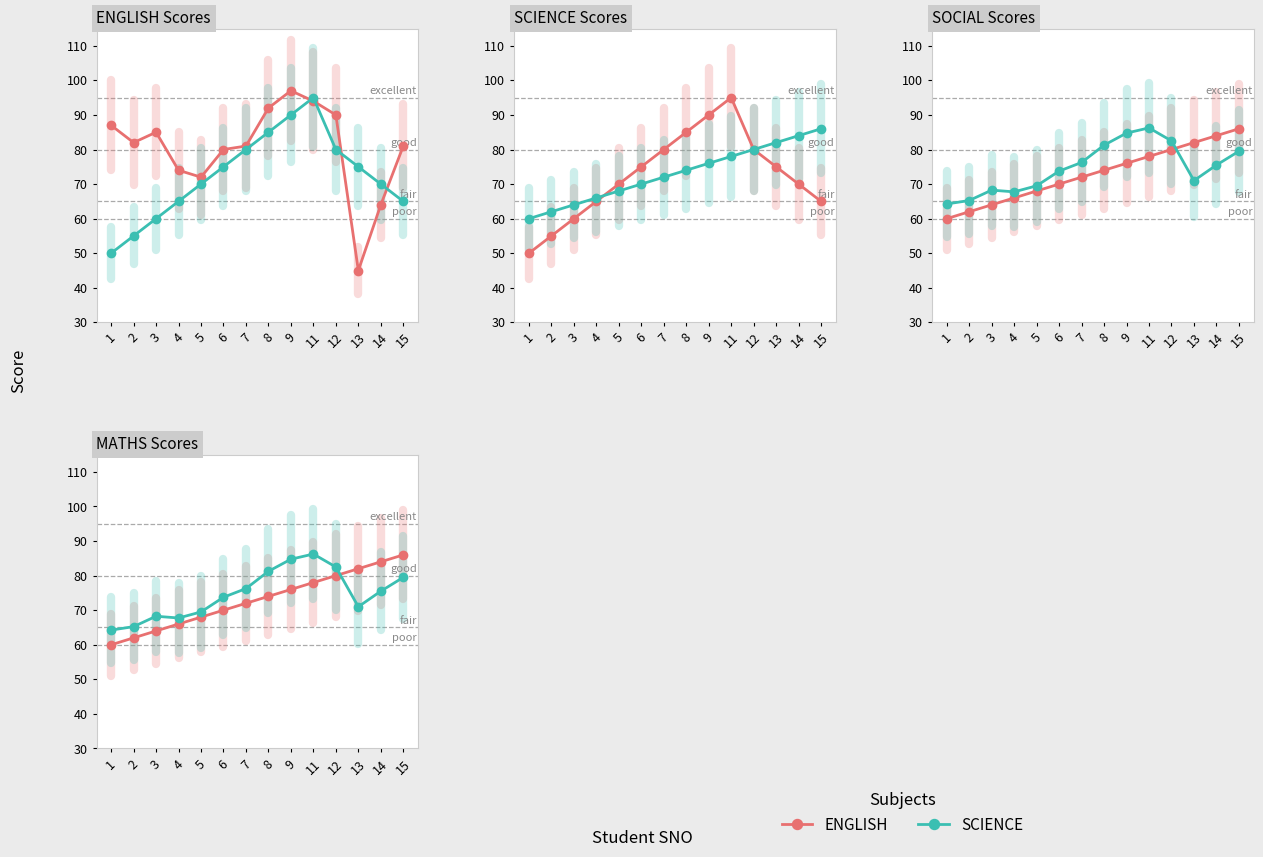

True or false: ENGLISH has a value of 56.5 at 8.

False